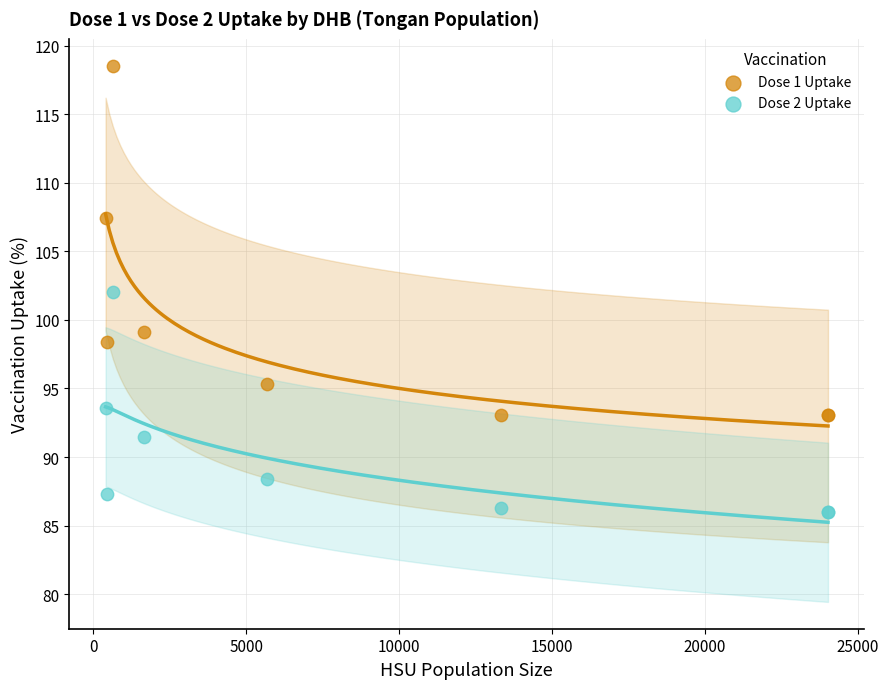

Which series contains the lowest Y value?

Dose 2 Uptake